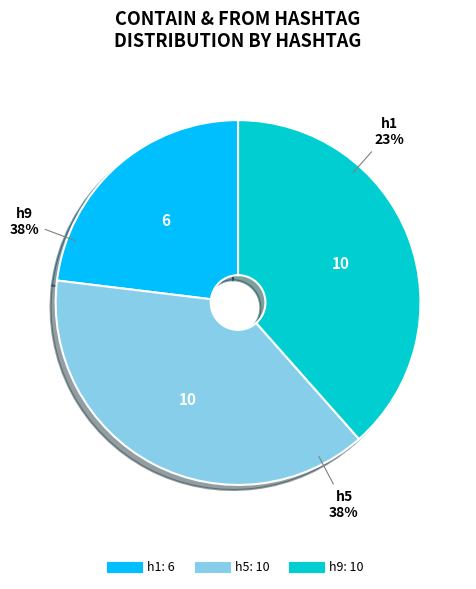

Is there any slice that represents more than half of the pie?

No